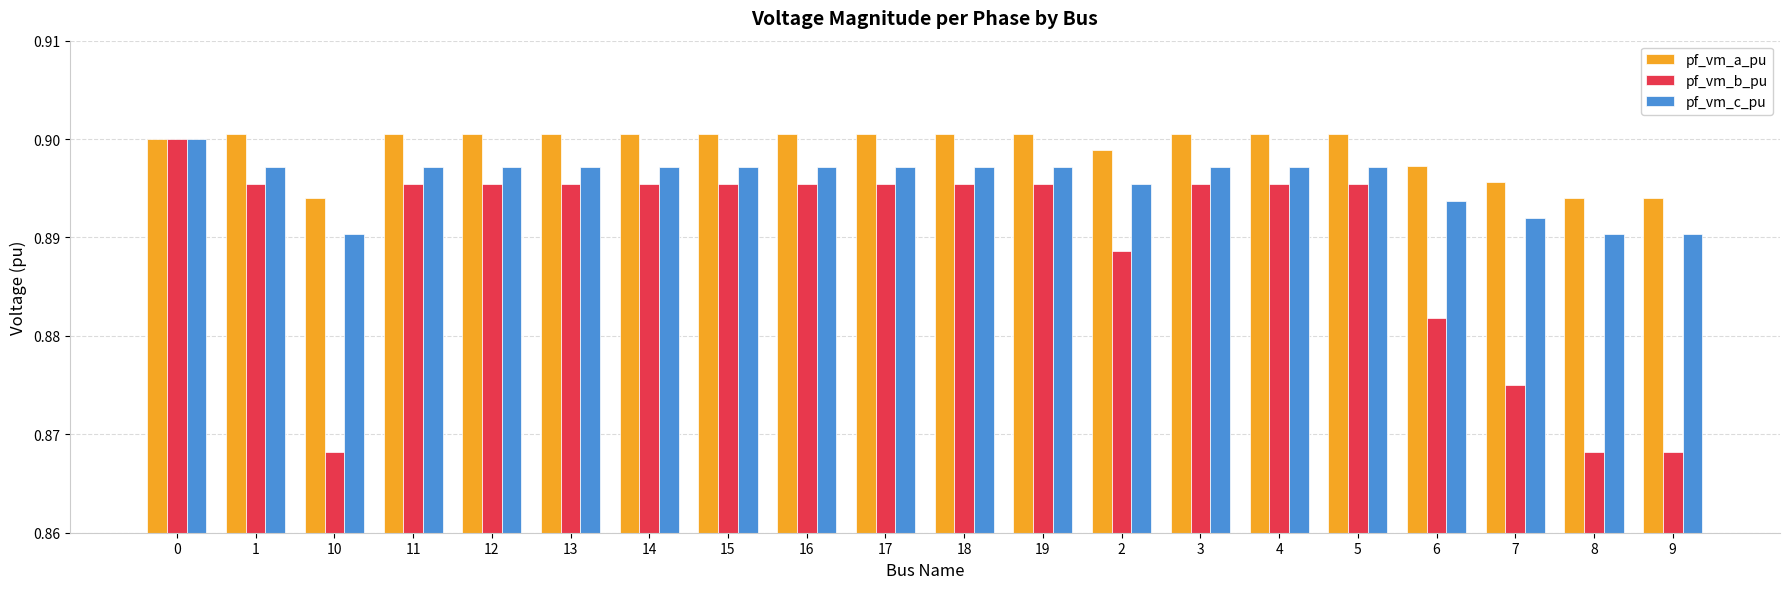

What is the sum of all pf_vm_a_pu values?

18.0